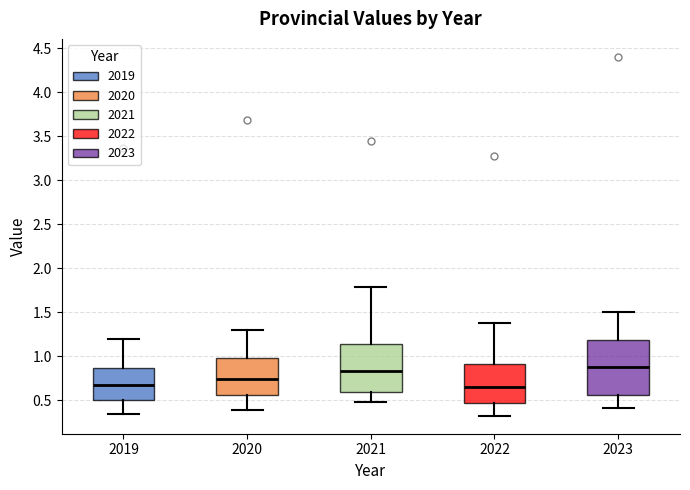

Reading left to right, read every box against the y-axis: the position of its median line, the range the box covers, and the ends of its whiskers. The values are not printed on the chart, so give them approximately, as read against the axis.

2019: median 0.65, box 0.50 to 0.85, whiskers 0.35 to 1.20
2020: median 0.75, box 0.55 to 0.95, whiskers 0.40 to 1.30
2021: median 0.85, box 0.60 to 1.15, whiskers 0.50 to 1.80
2022: median 0.65, box 0.45 to 0.90, whiskers 0.30 to 1.35
2023: median 0.90, box 0.55 to 1.20, whiskers 0.40 to 1.50